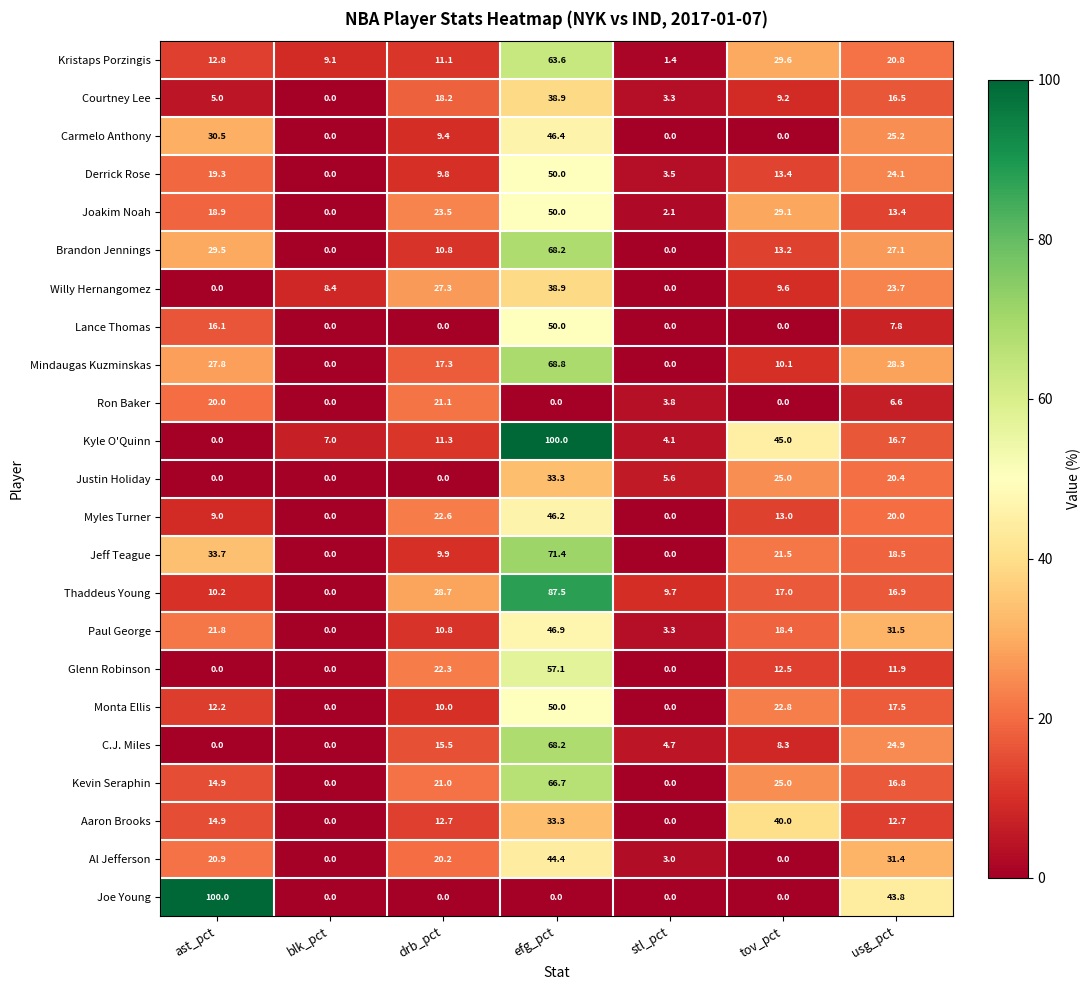

Read the Mindaugas Kuzminskas value at efg_pct.

68.8